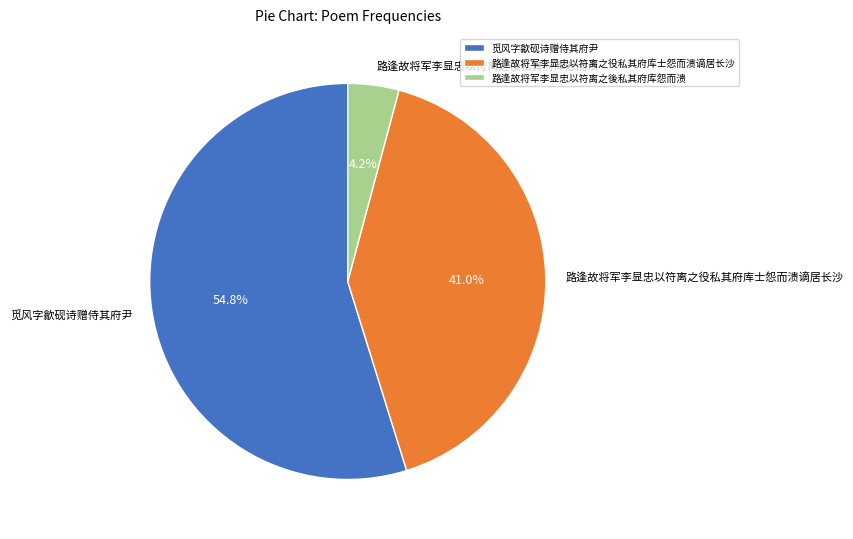

Does 觅风字歙砚诗赠侍其府尹 account for over 50% of the chart?

Yes